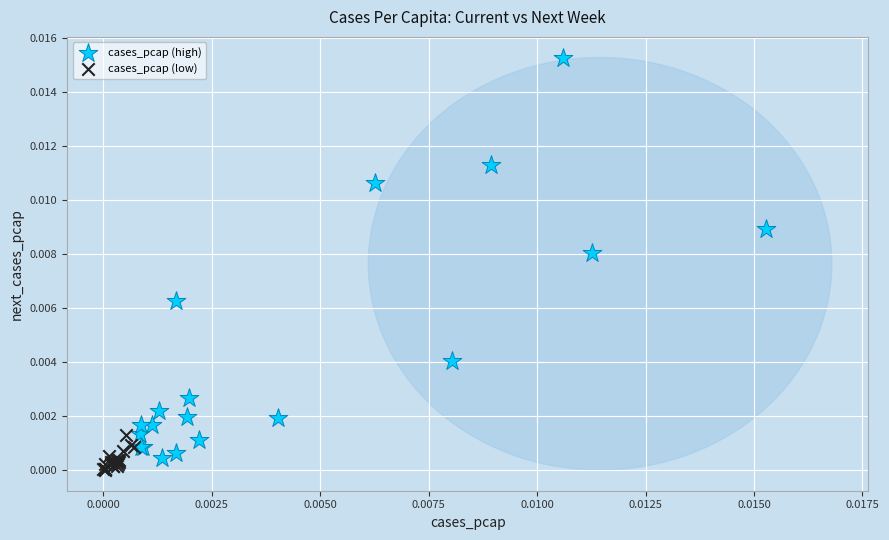

Which series contains the highest Y value?

cases_pcap (high)